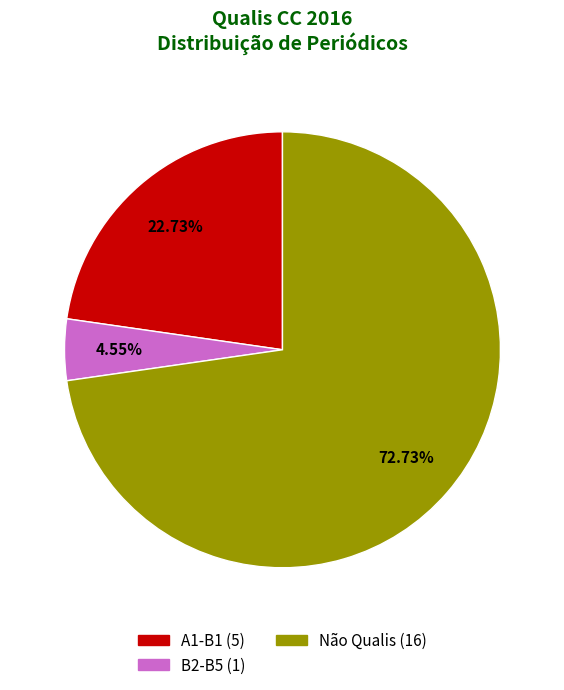

Does B2-B5 (1) account for over 50% of the chart?

No